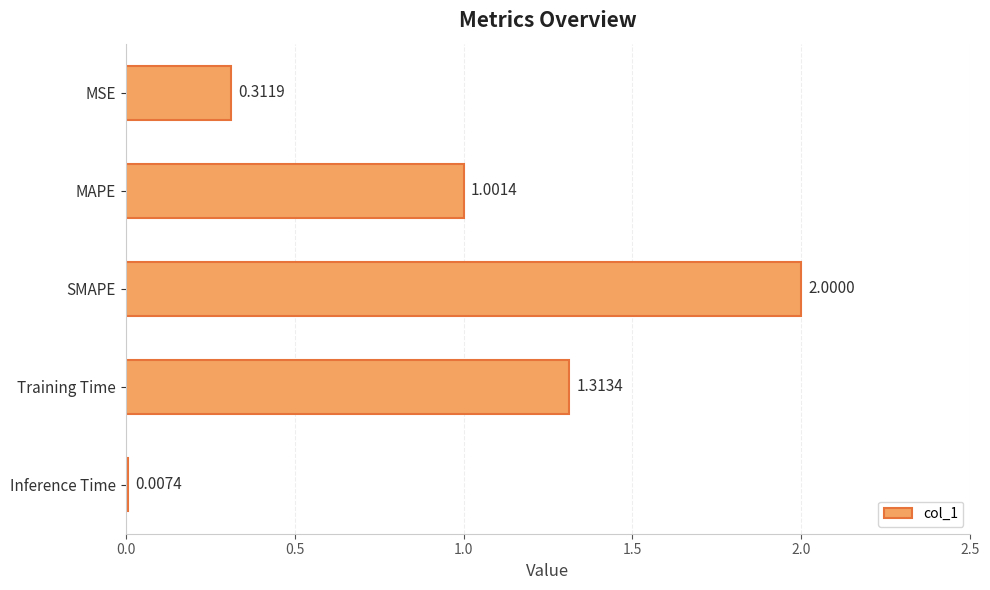

At which label is the value closest to 1?

MAPE